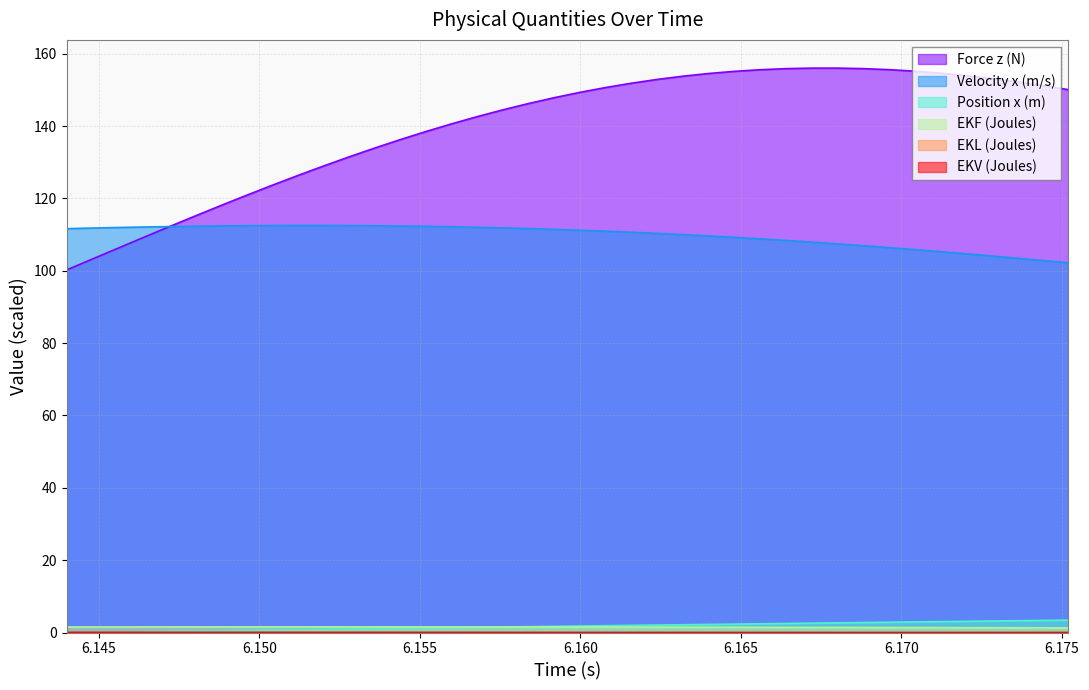

Where do EKV (Joules) and EKL (Joules) first cross each other?

6.1672 and 6.168